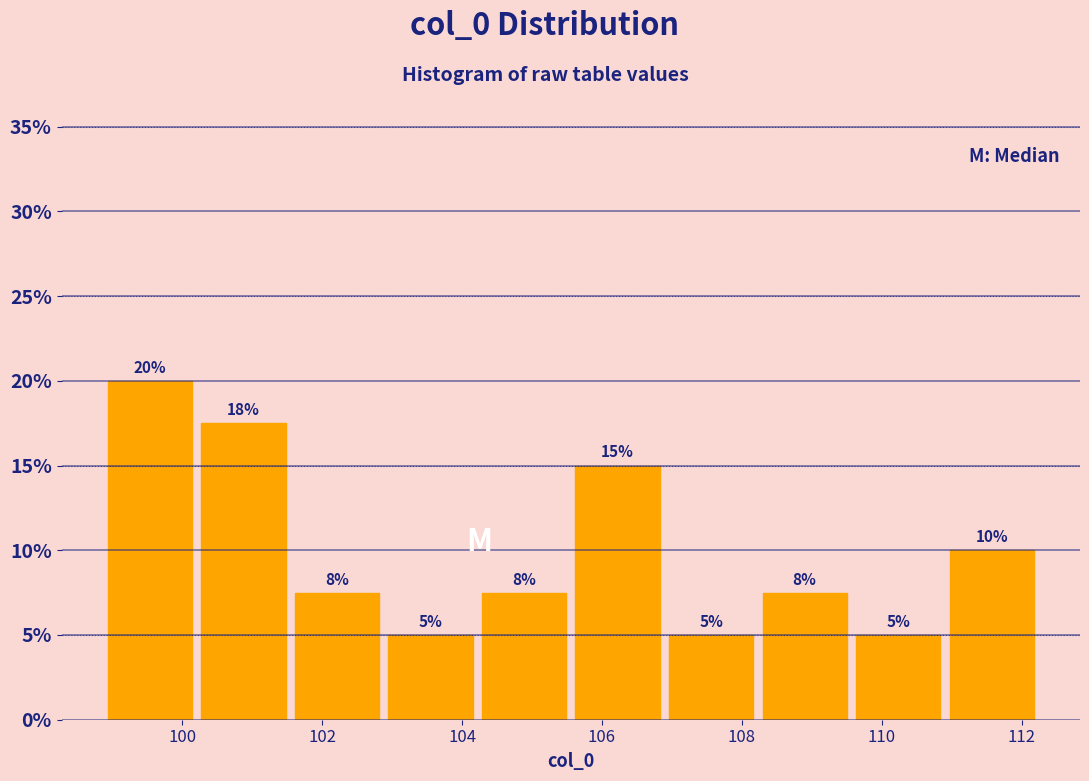

Which range on the x-axis has the tallest bar?

98.8 to 100.2